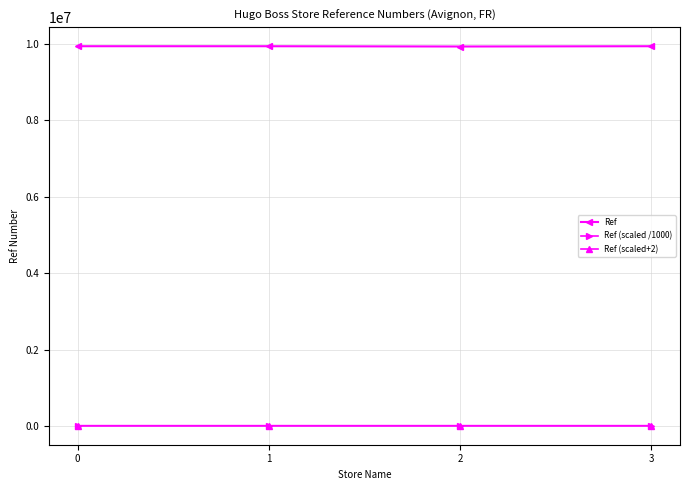

What is the value of the Ref (scaled+2) point at the 1st from the left?

9931.7